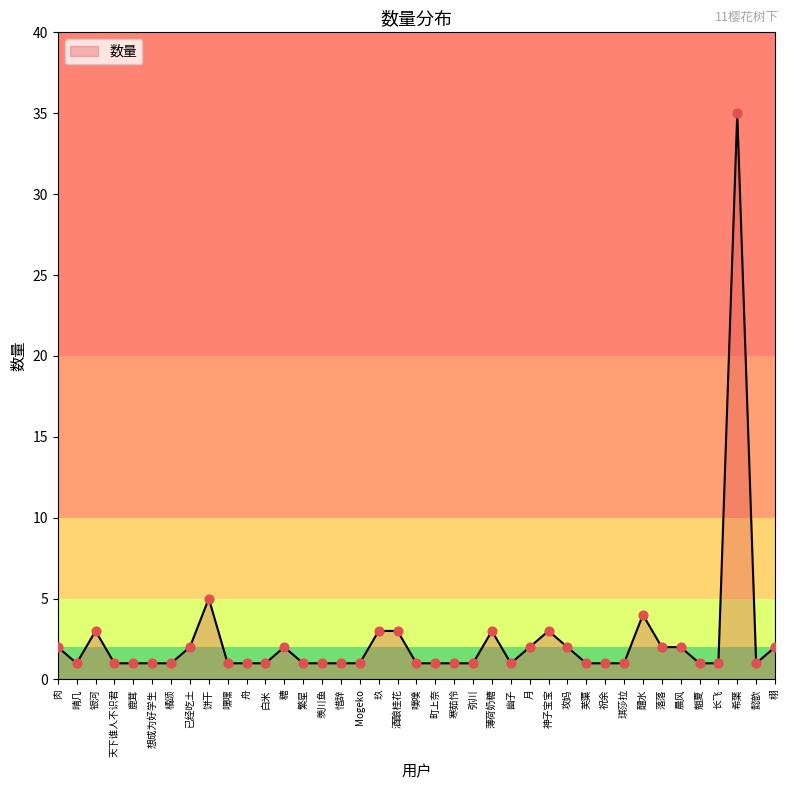

Which has a higher value, 已经吃土 or 羡川鱼?

已经吃土